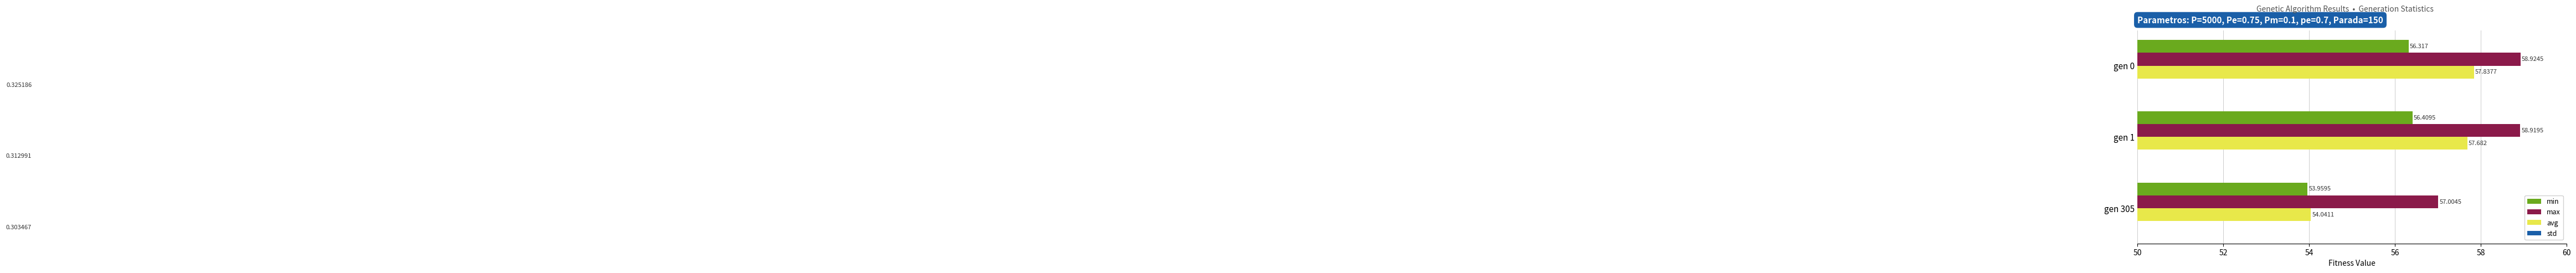

List the series in order of their peak value, highest first.

max, avg, min, std